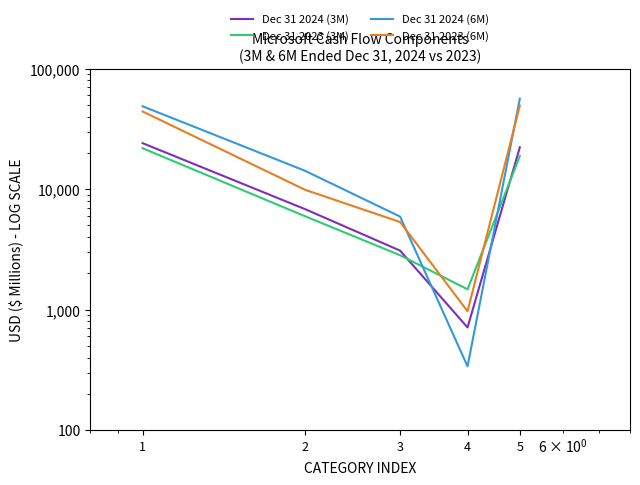

Reading right to left, transcribe all the data shown in this chart.

Dec 31 2024 (3M): 22291	711	3089	6827	24108
Dec 31 2023 (3M): 18853	1474	2828	5959	21870
Dec 31 2024 (6M): 56471	338	5921	14210	48775
Dec 31 2023 (6M): 49436	969	5335	9880	44161